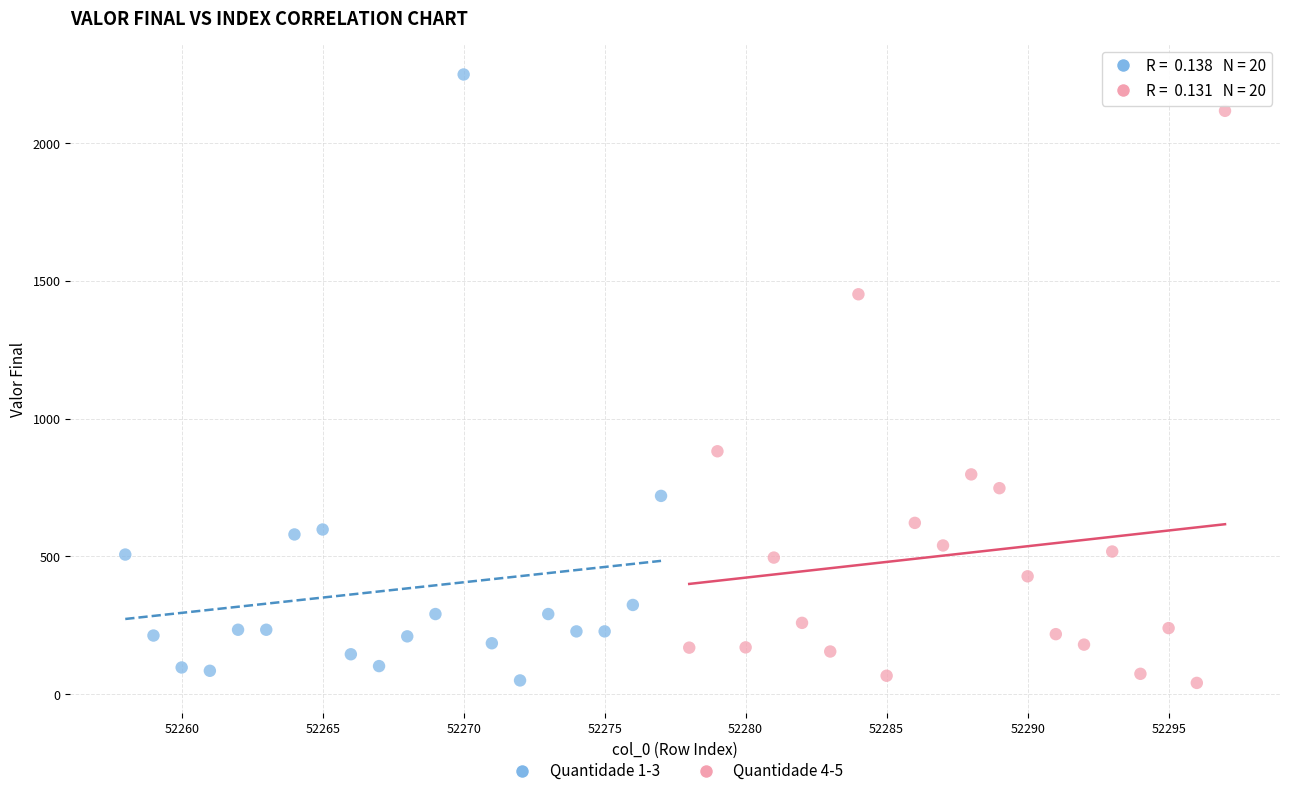

What are all the series names shown in the legend?

Quantidade 1-3, Quantidade 4-5